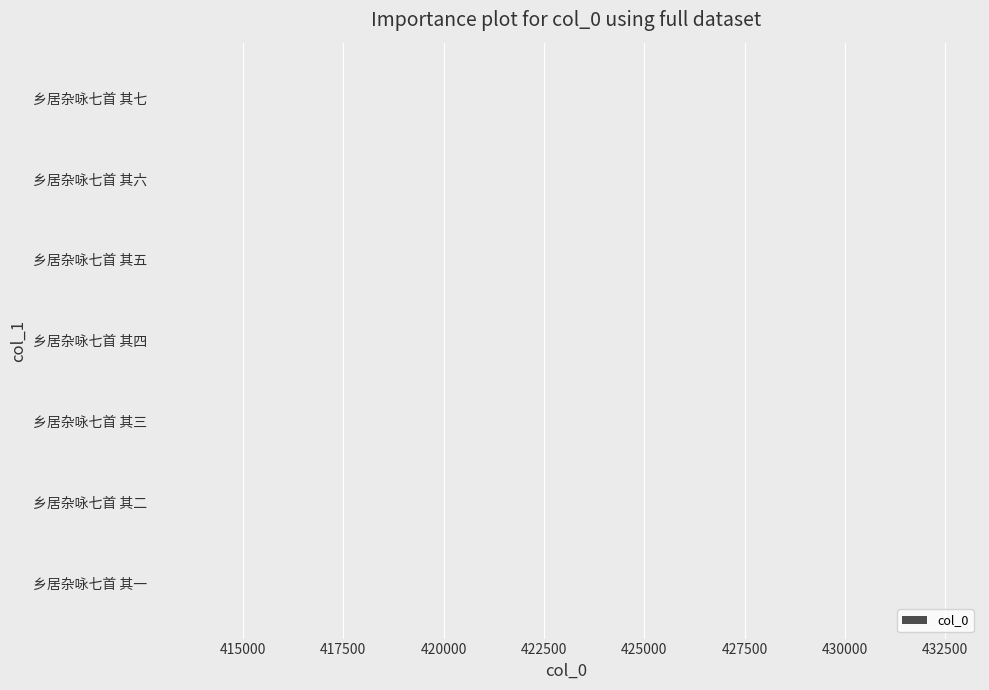

Approximately how many times larger is the value at 乡居杂咏七首 其五 compared to 乡居杂咏七首 其四?

1.0